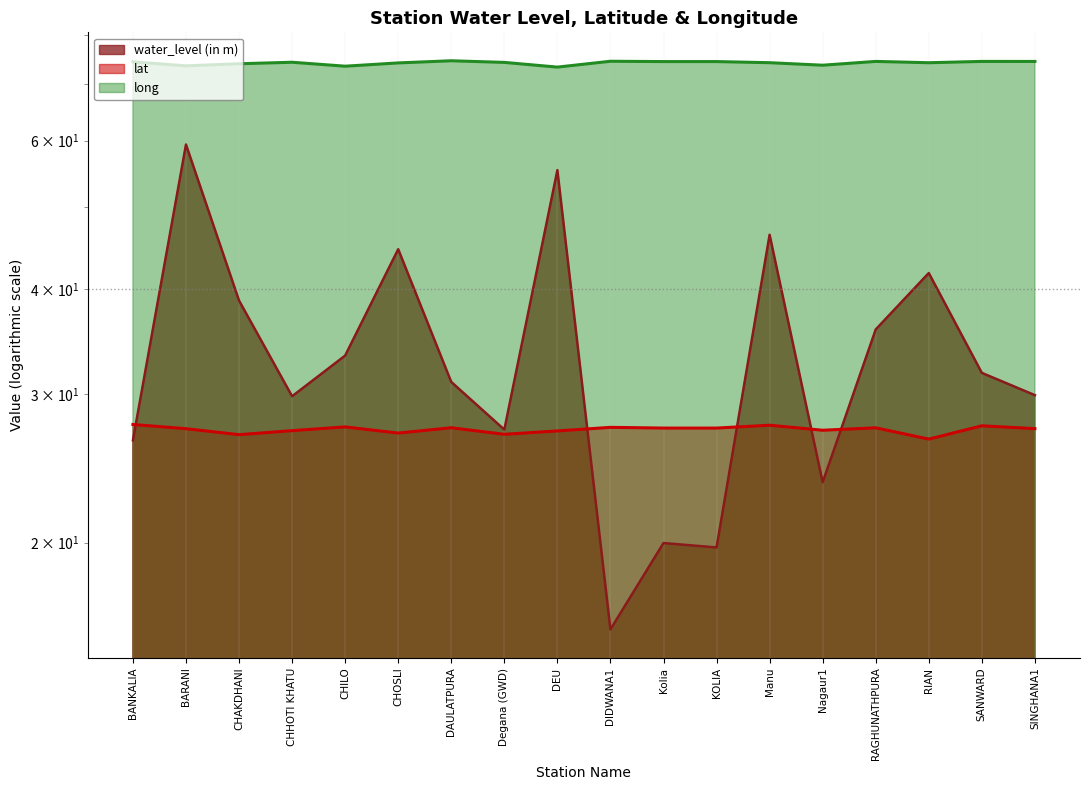

Is it true that water_level (in m) equals 23.6 at Nagaur1?

True